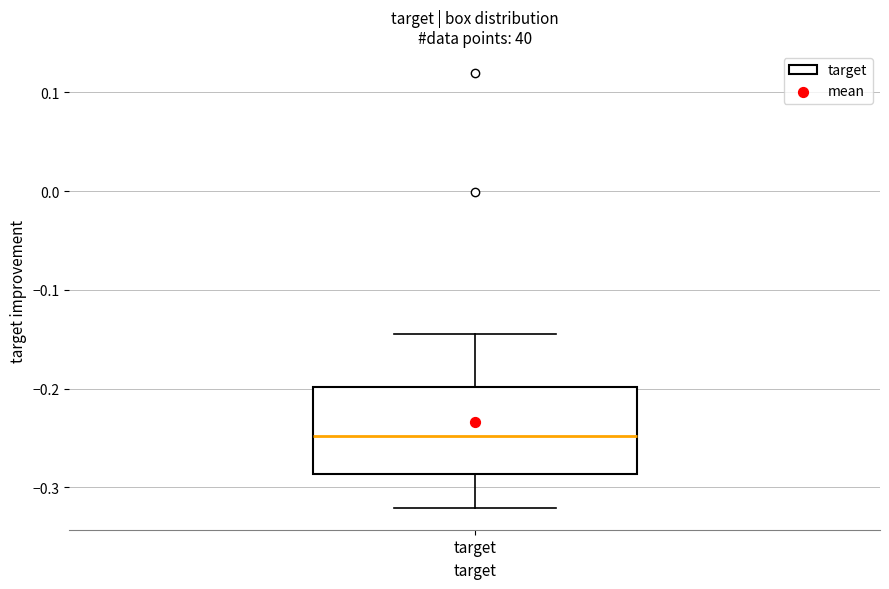

Where does the lower whisker of the box for target end on the y-axis? The values are not printed on the chart, so give them approximately, as read against the axis.

-0.32